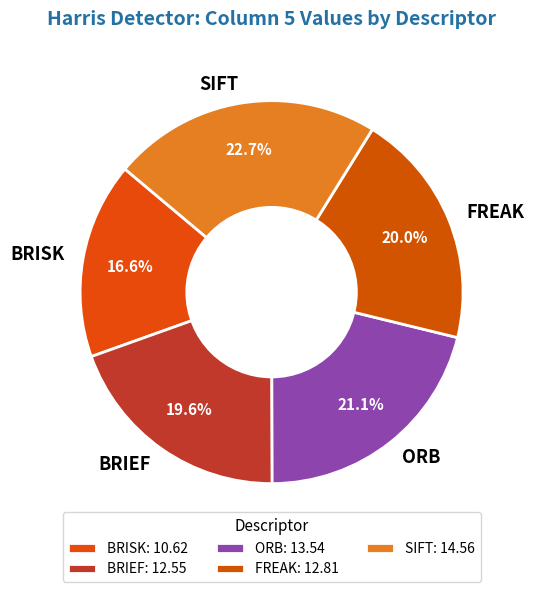

To the nearest percent, what portion does FREAK represent?

20%